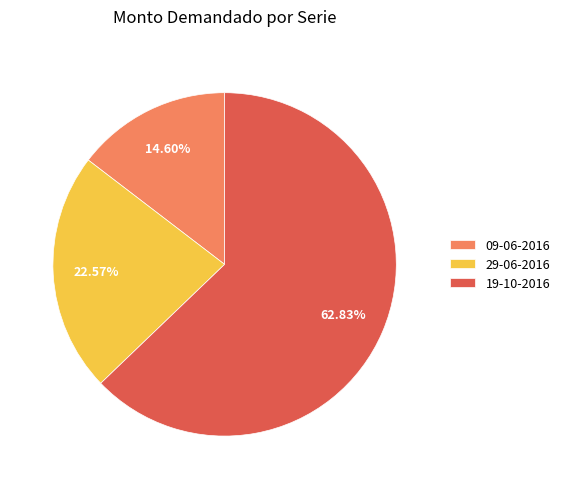

Rank the categories by value from highest to lowest.

19-10-2016, 29-06-2016, 09-06-2016